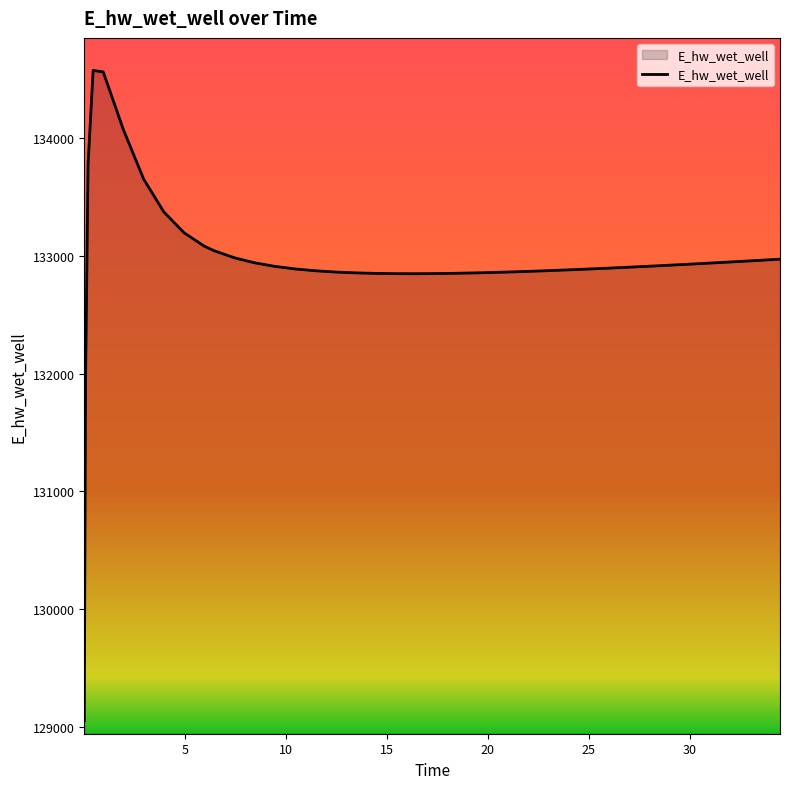

What is the greatest value displayed?

134577.2